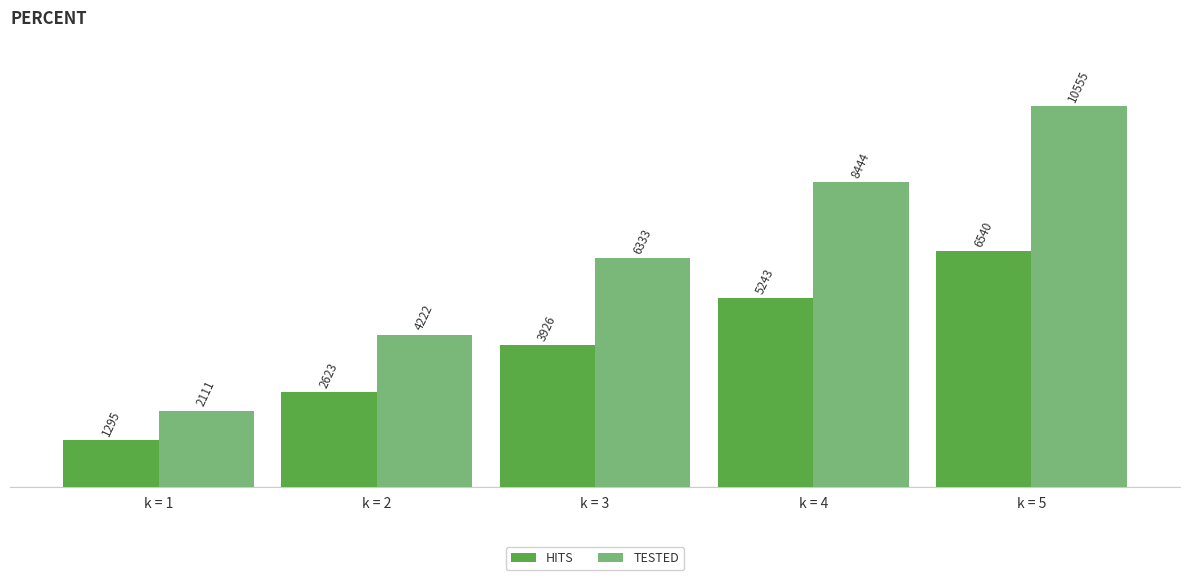

What is the smallest value displayed?

1295